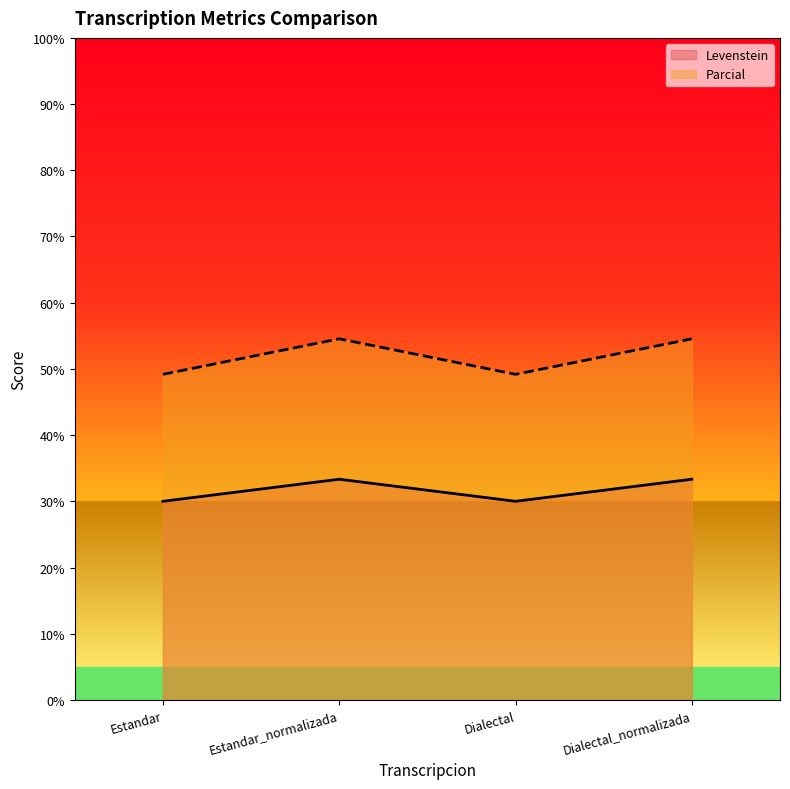

True or false: Parcial and Levenstein cross at least once.

False